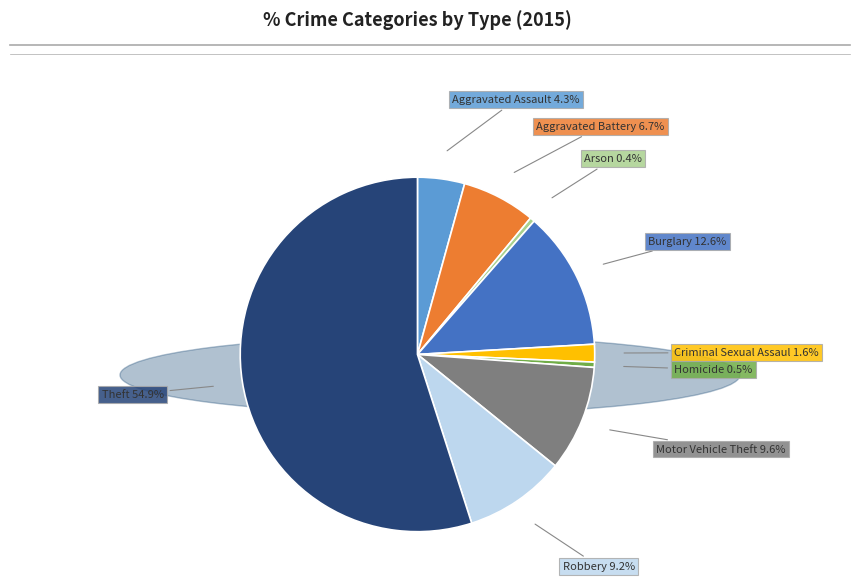

Is there a majority slice in this chart?

Yes